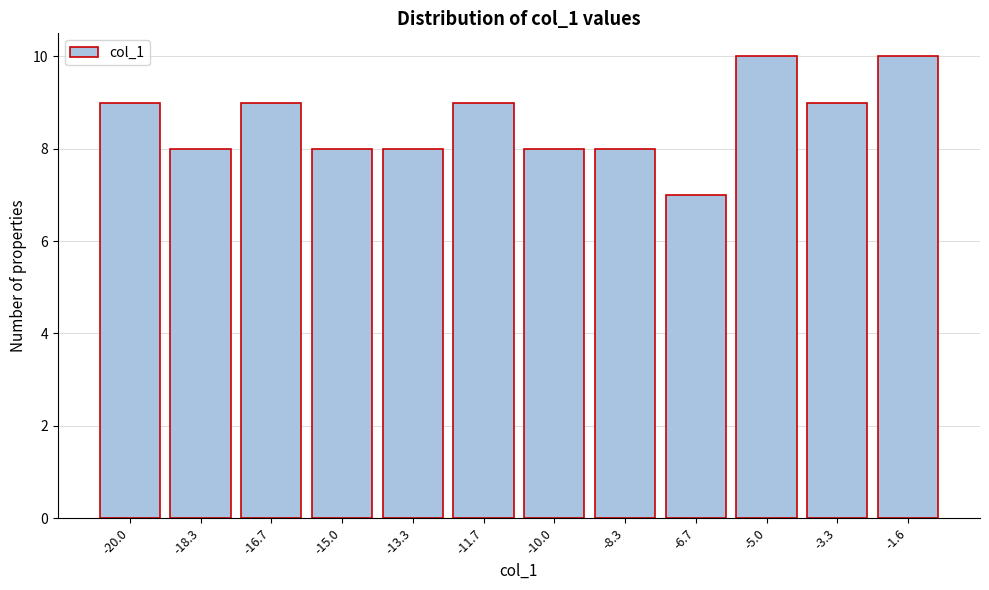

Reading right to left, transcribe all the data shown in this chart.

10	9	10	7	8	8	9	8	8	9	8	9